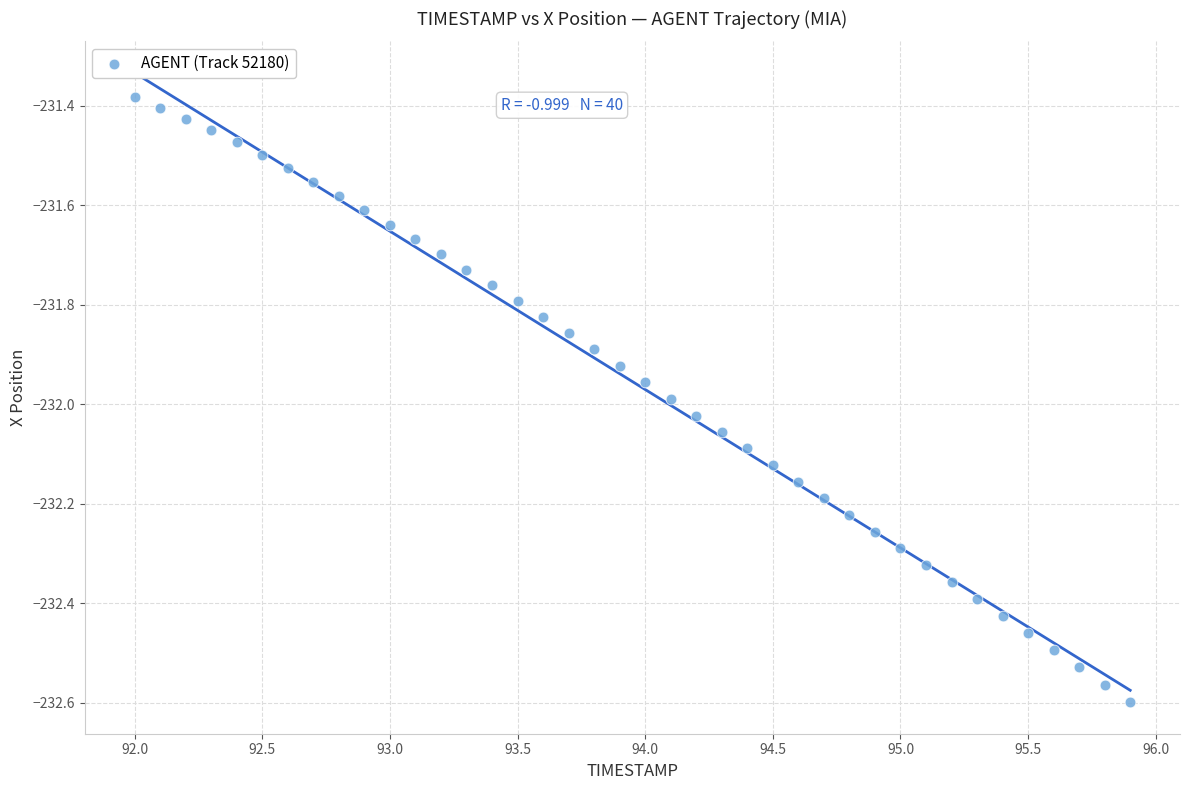

What is the range of Y values (max minus min)?

1.2